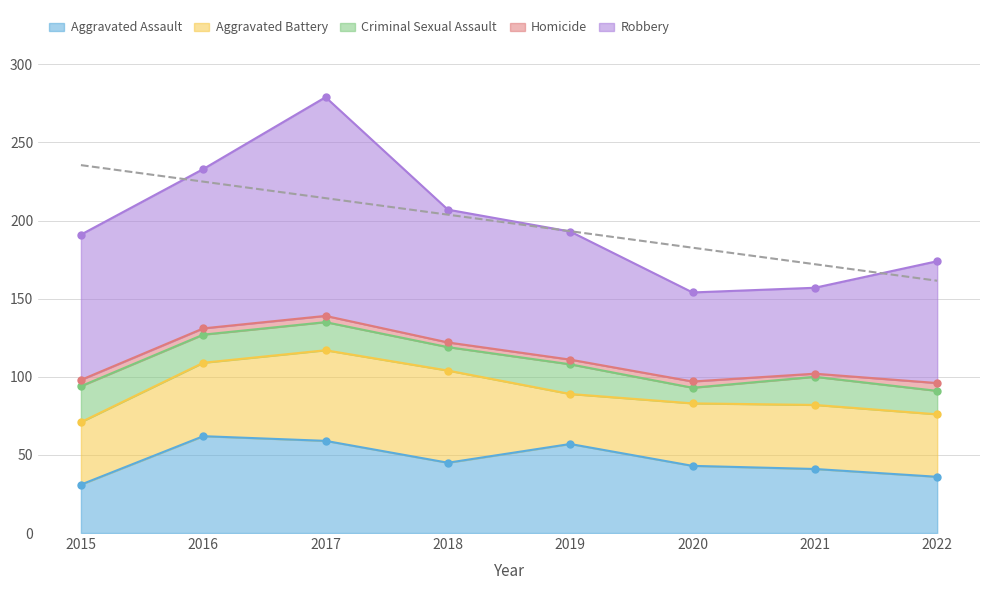

True or false: Aggravated Battery has more than 2 points higher than both neighbors.

False